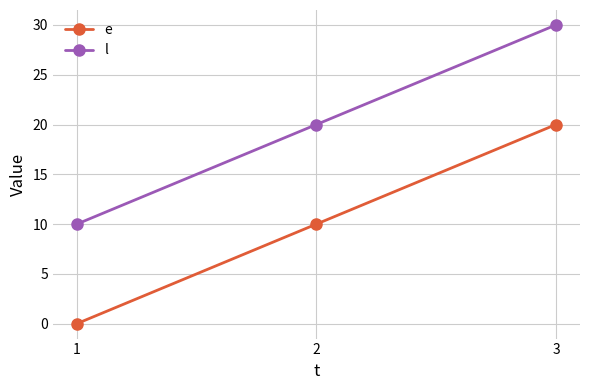

How many values in the l series are below 20?

1